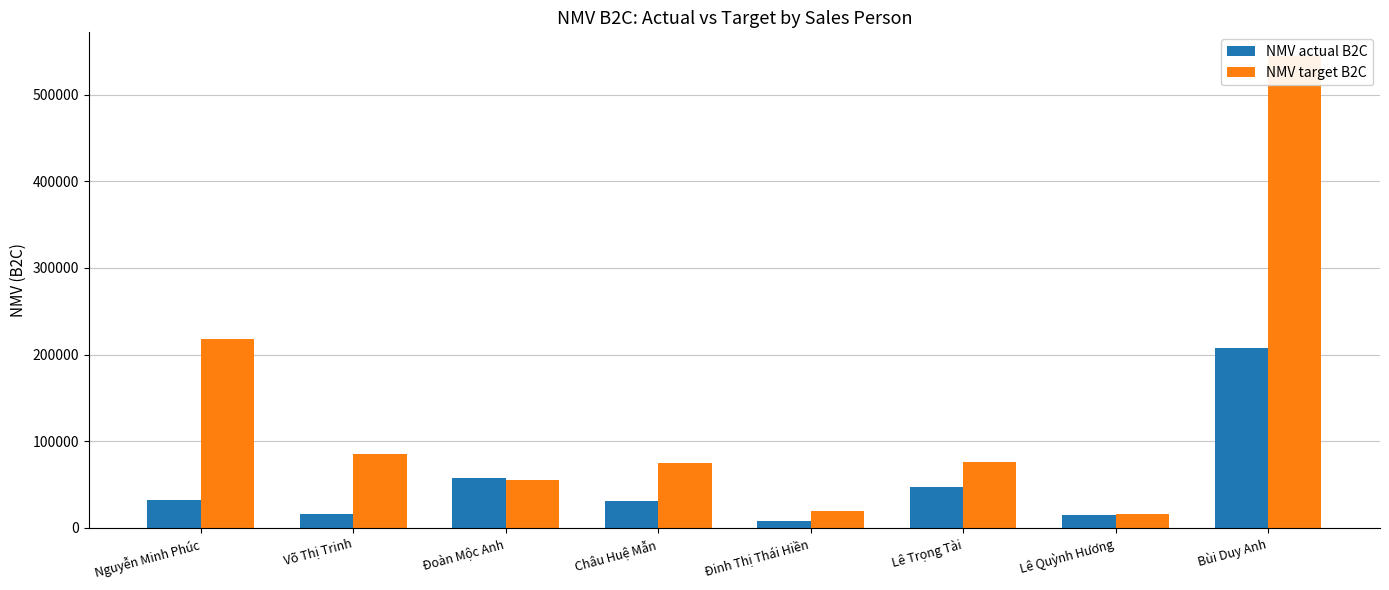

The NMV actual B2C series shows 47579 at Lê Trọng Tài. True or false?

True